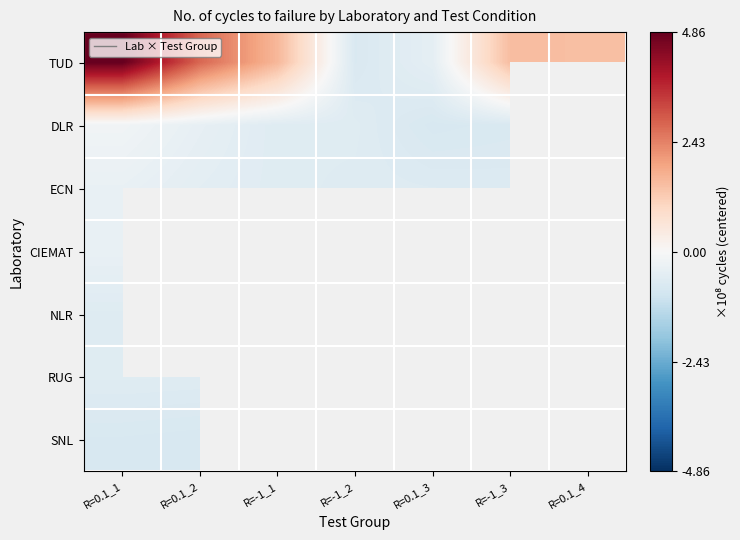

At how many categories does at least one series exceed 455255896?

1